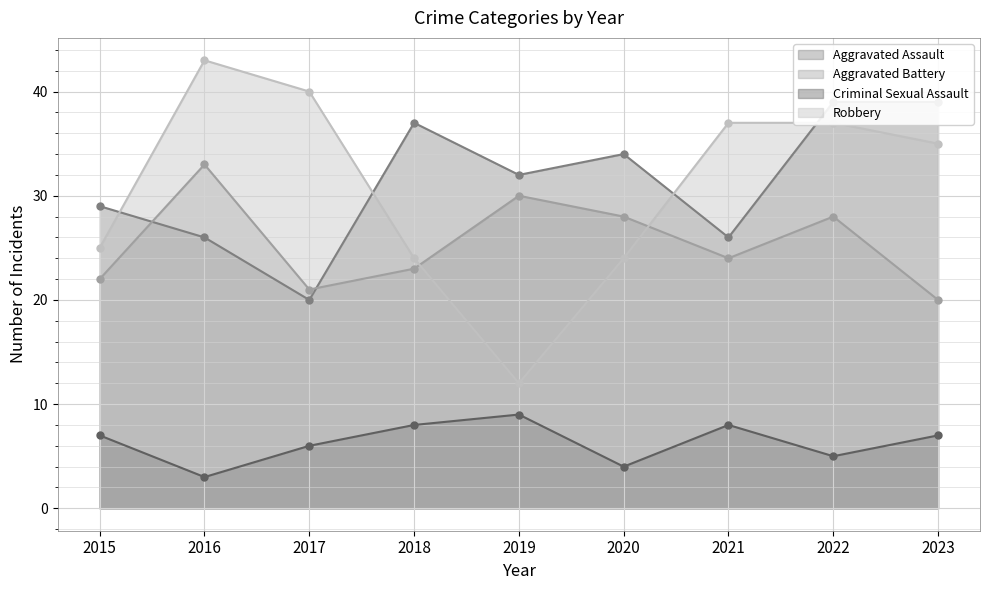

Is the value of Aggravated Battery at 2019 greater than the value of Aggravated Assault at 2021?

Yes